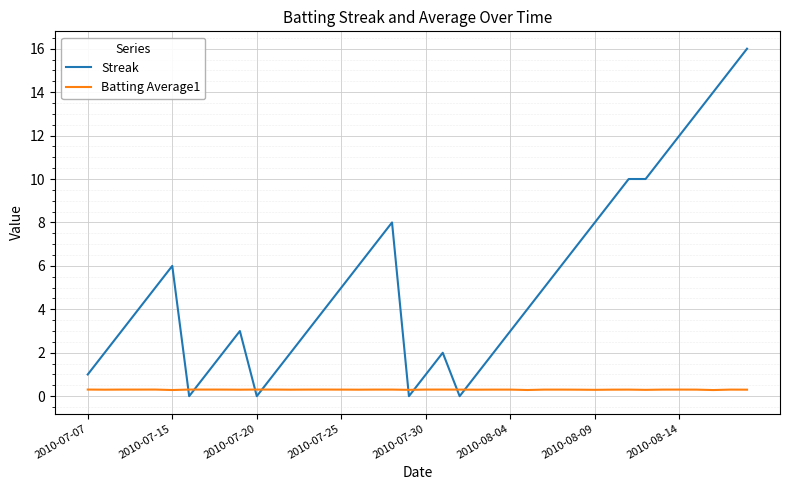

Which series has the largest total across all categories?

Streak